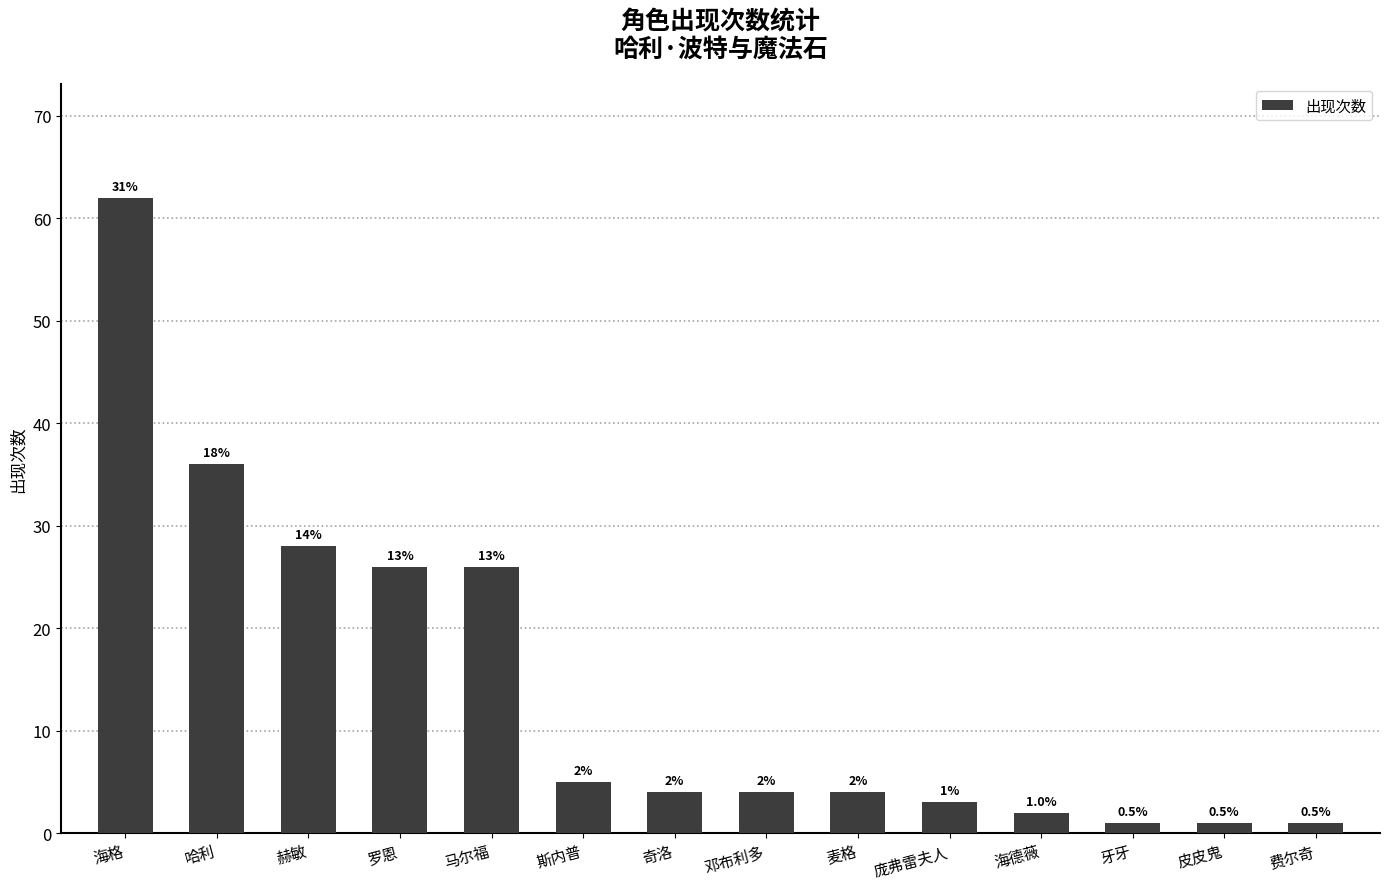

How many bars are there in total?

14